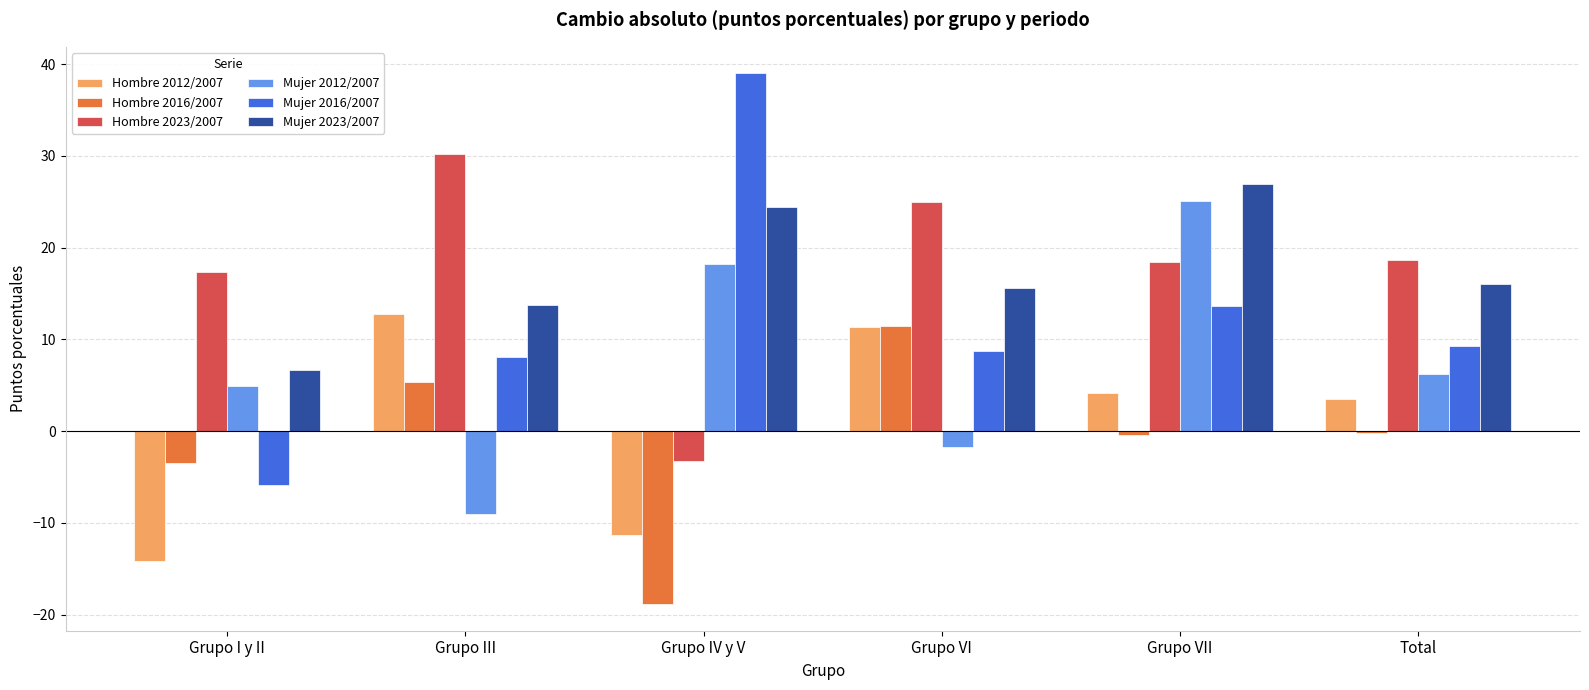

How many data points in Hombre 2023/2007 are above 18?

4